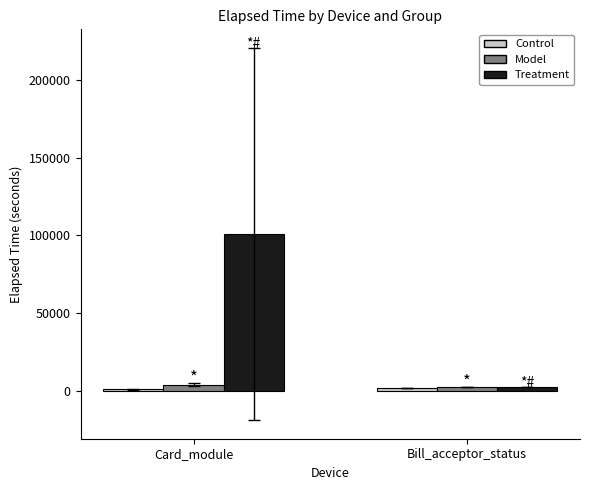

How many values in the Treatment series are below 100934?

1